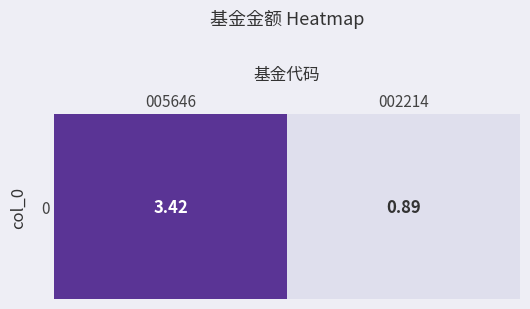

What is the maximum value shown in the chart?

3.4